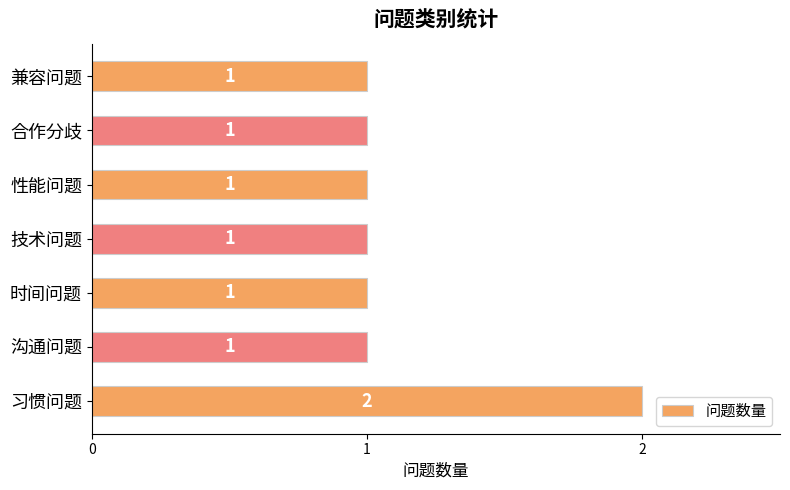

What is the ratio of the value at 合作分歧 to the value at 习惯问题?

0.5